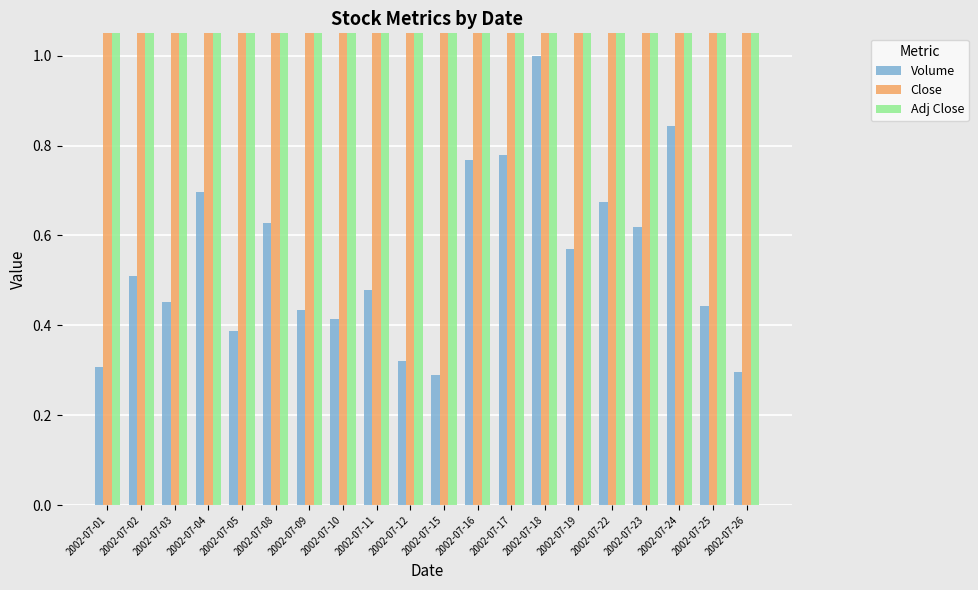

The value of Volume at 2002-07-03 is 0.5. True or false?

True